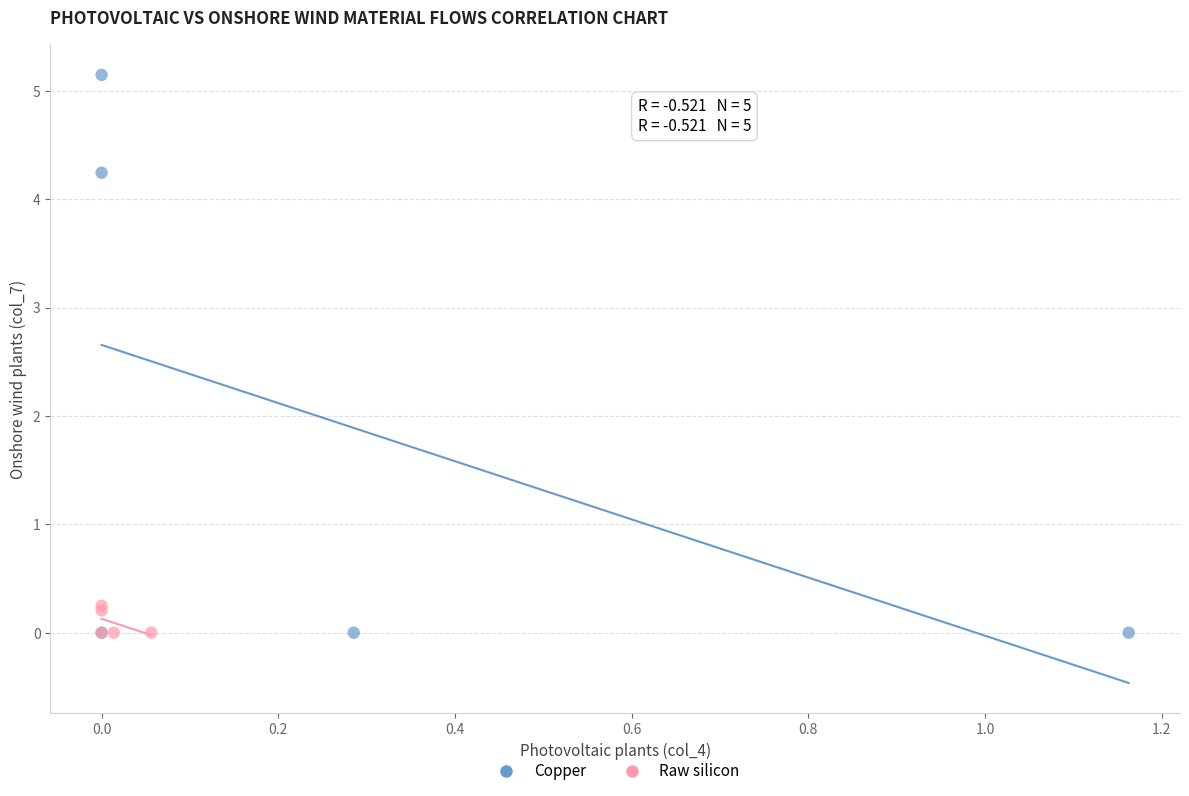

Which series contains the highest Y value?

Copper